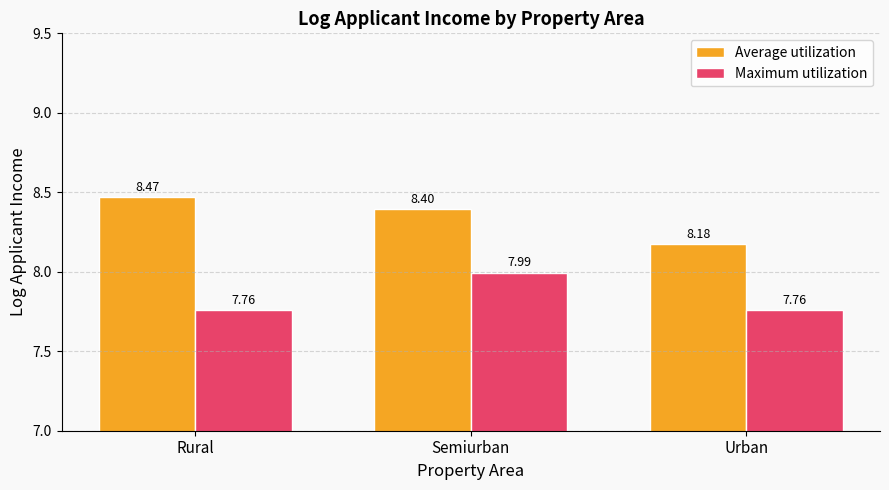

The Average utilization series shows 11.1 at Rural. True or false?

False